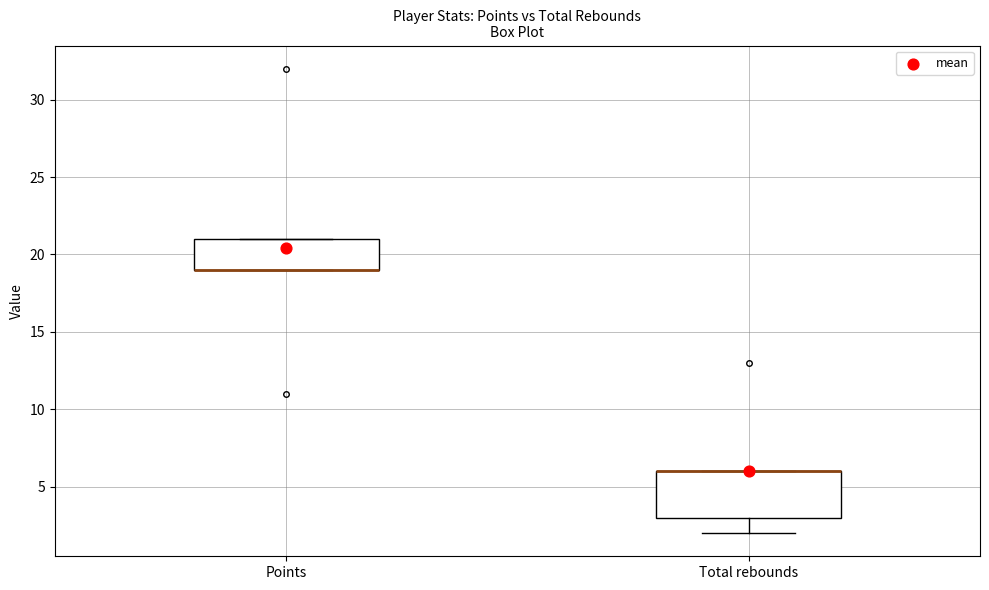

Reading left to right, transcribe this box plot: for each box, give where its median line is, the range the box spans, and where its two whiskers end, as read against the y-axis. The values are not printed on the chart, so give them approximately, as read against the axis.

Points: median 19 (drawn on the box's lower edge), box 19 to 21, whiskers 19 to 21
Total rebounds: median 6 (drawn on the box's upper edge), box 3 to 6, whiskers 2 to 6